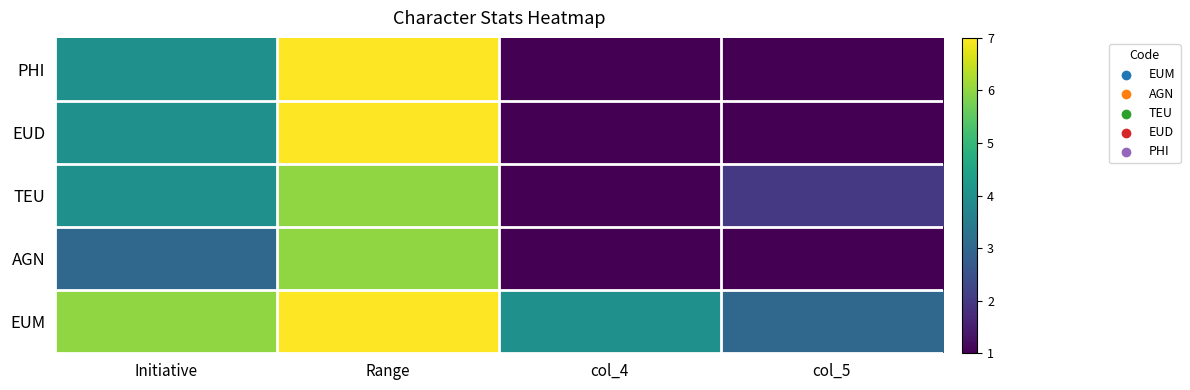

Reading left to right, list all the values displayed in this chart.

EUM: Initiative=6	Range=7	col_4=4	col_5=3
AGN: Initiative=3	Range=6	col_4=1	col_5=1
TEU: Initiative=4	Range=6	col_4=1	col_5=2
EUD: Initiative=4	Range=7	col_4=1	col_5=1
PHI: Initiative=4	Range=7	col_4=1	col_5=1